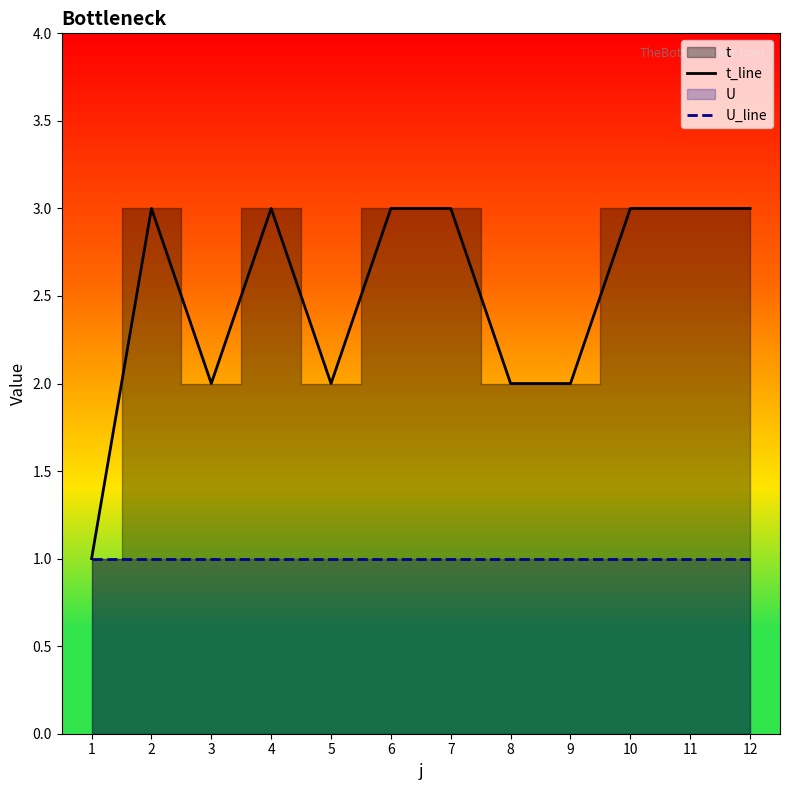

The U_line series shows 1 at 12. True or false?

True